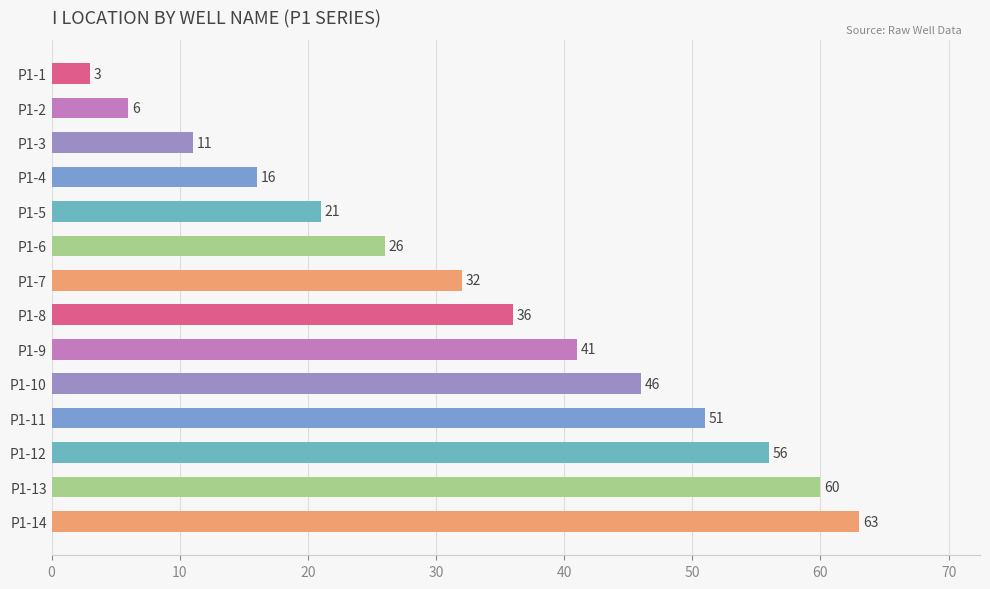

Which label corresponds to the largest value in the chart?

P1-14